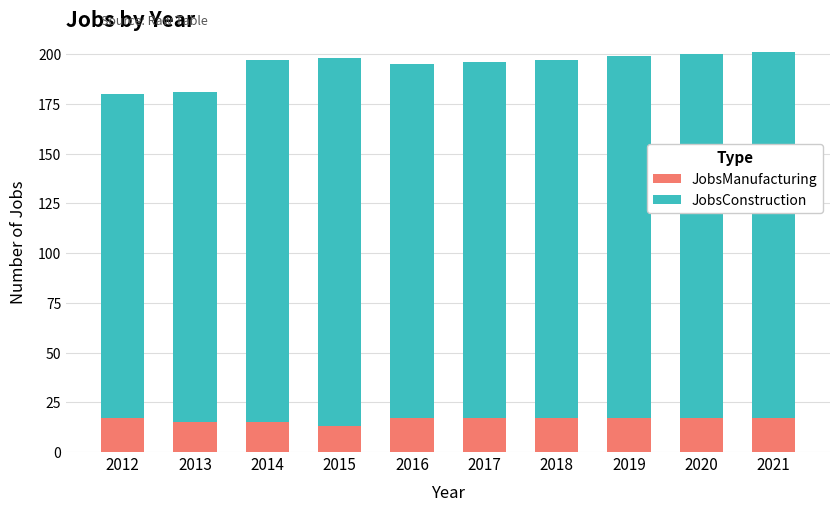

What is the sum of all JobsManufacturing values?

162